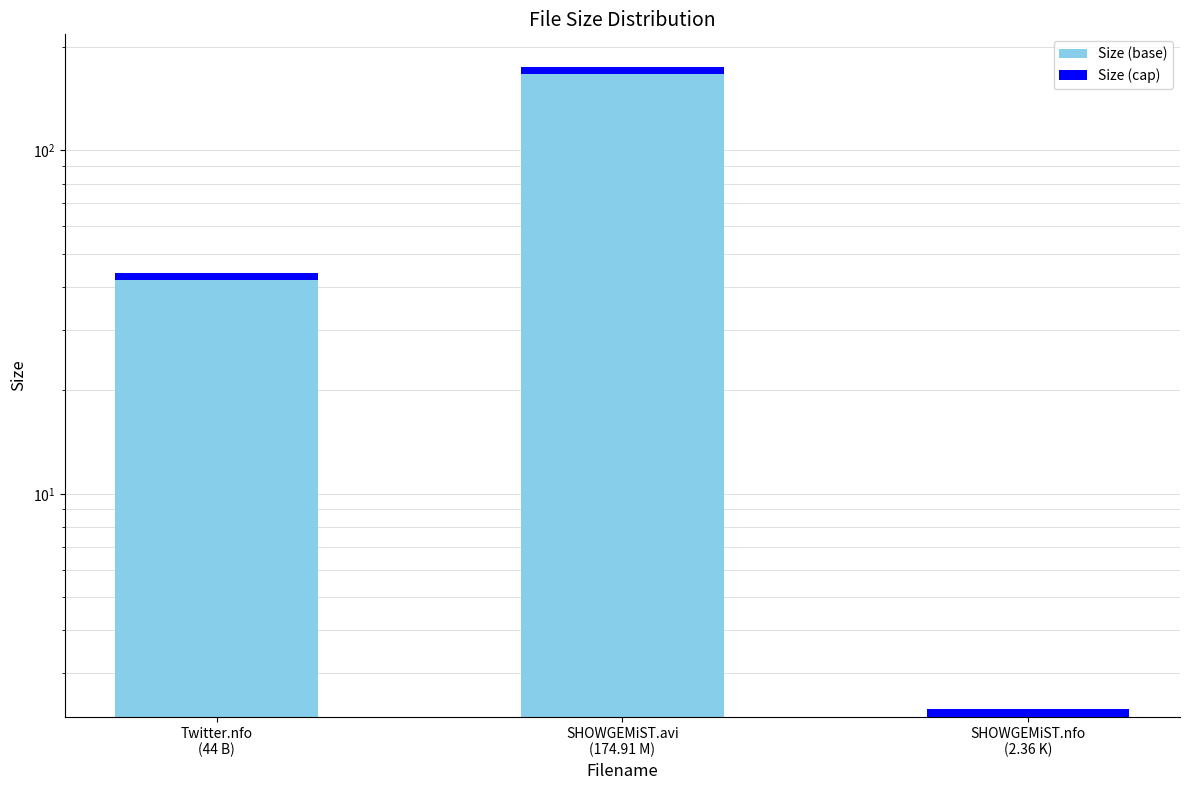

Which series changed the most between Twitter.nfo
(44 B) and SHOWGEMiST.avi
(174.91 M)?

Size